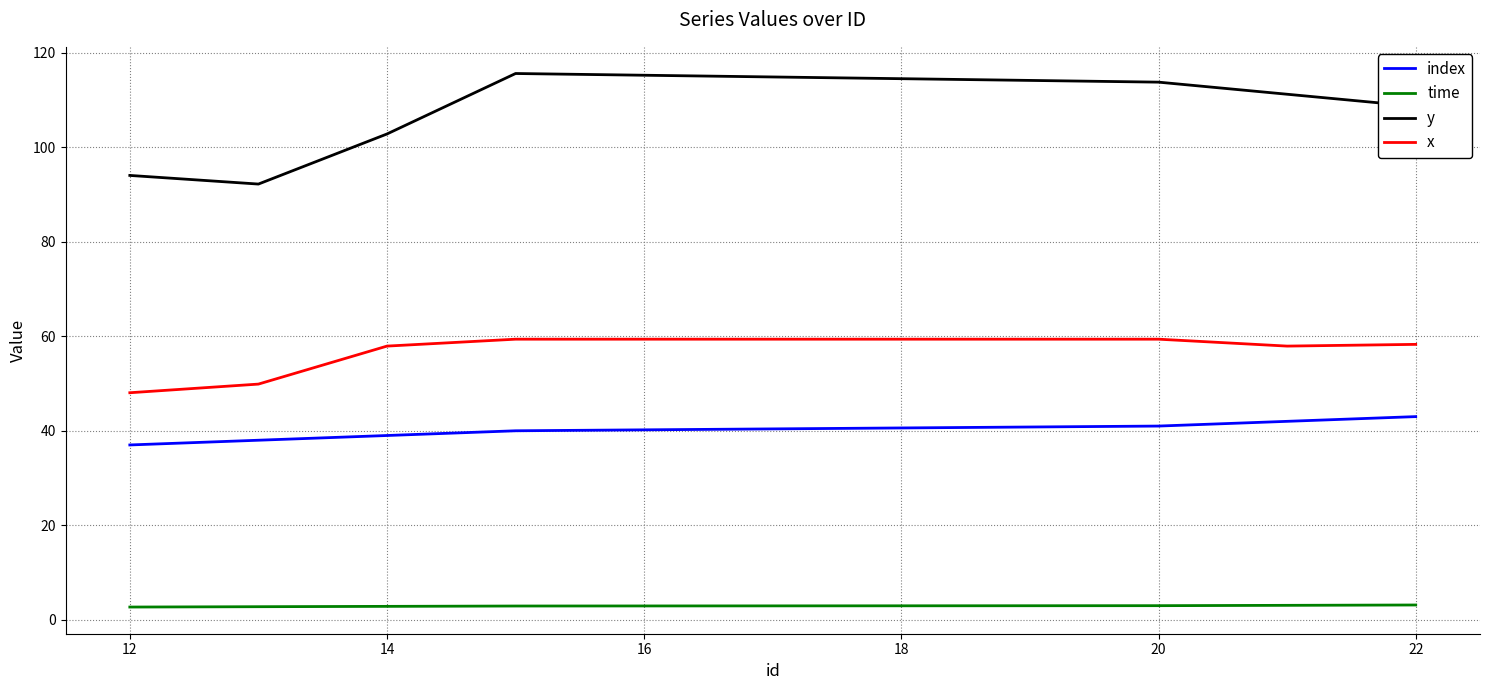

List the series in order of their overall mean, highest first.

y, x, index, time